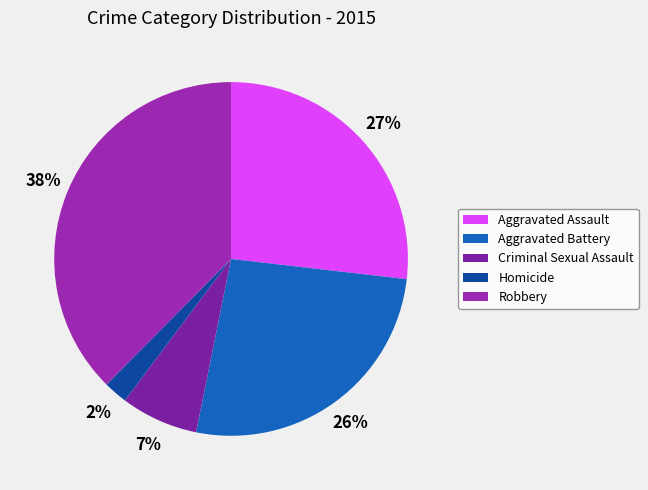

How many segments does this pie chart have?

5